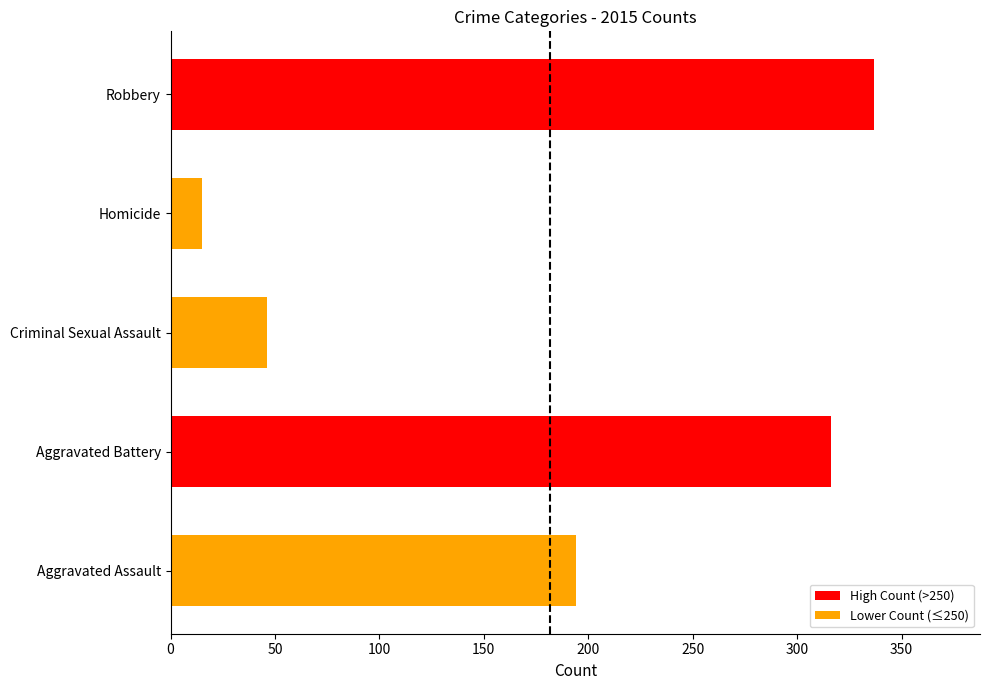

What value does the data have at Aggravated Battery, to the nearest 5?

315